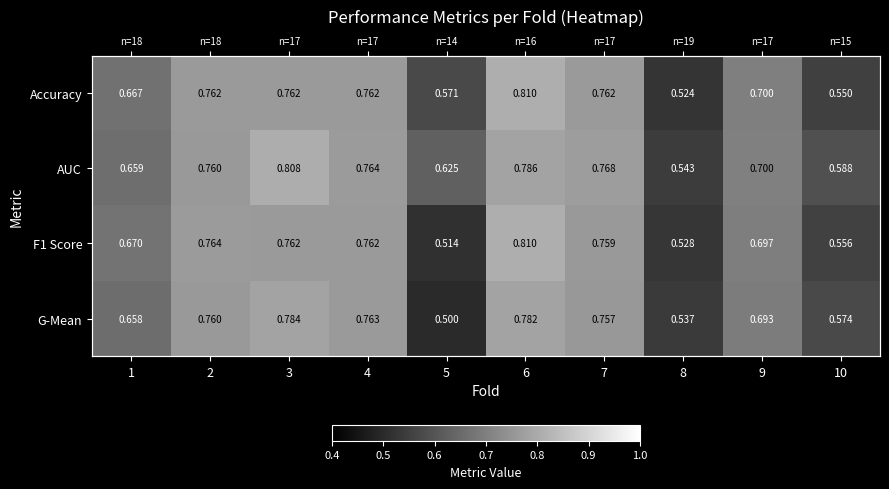

The value of Accuracy at 8 is 0.5. True or false?

True